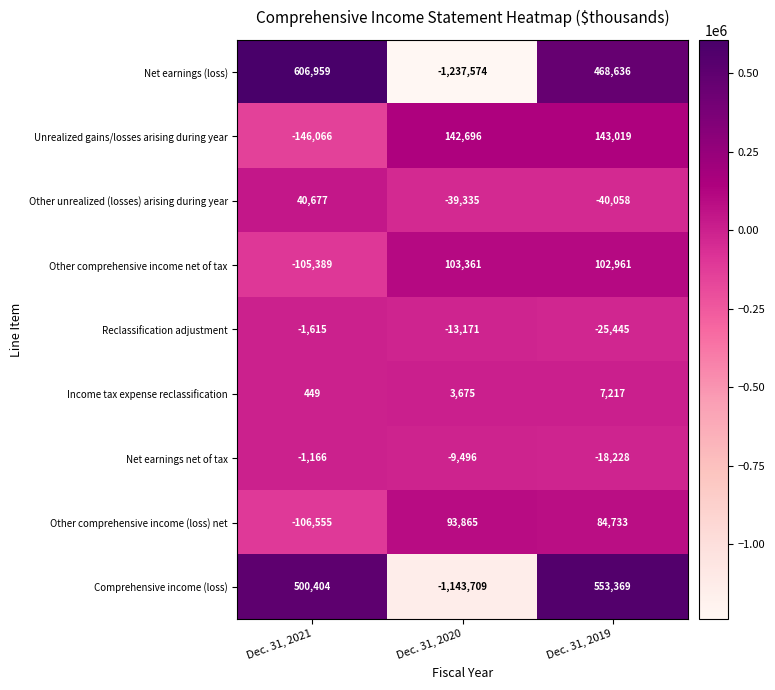

Is it true that Other comprehensive income (loss) net equals -106555 at Dec. 31, 2021?

True